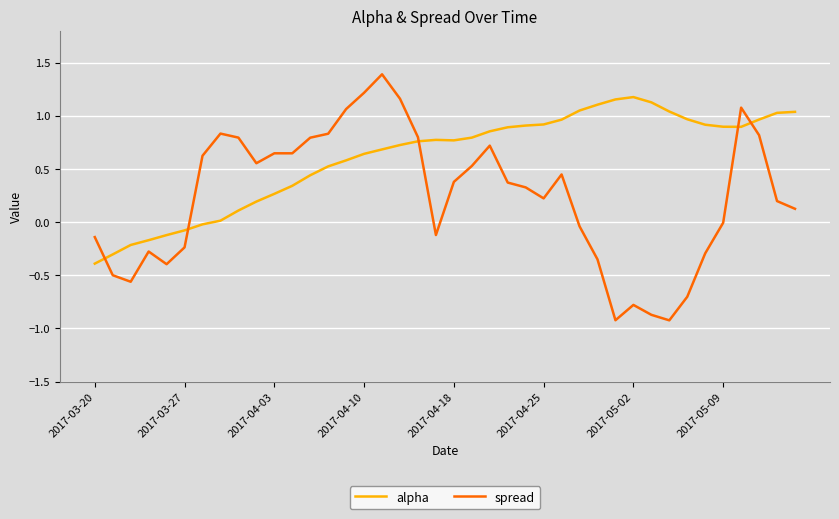

What is the difference between the maximum and minimum values in the spread series?

2.3